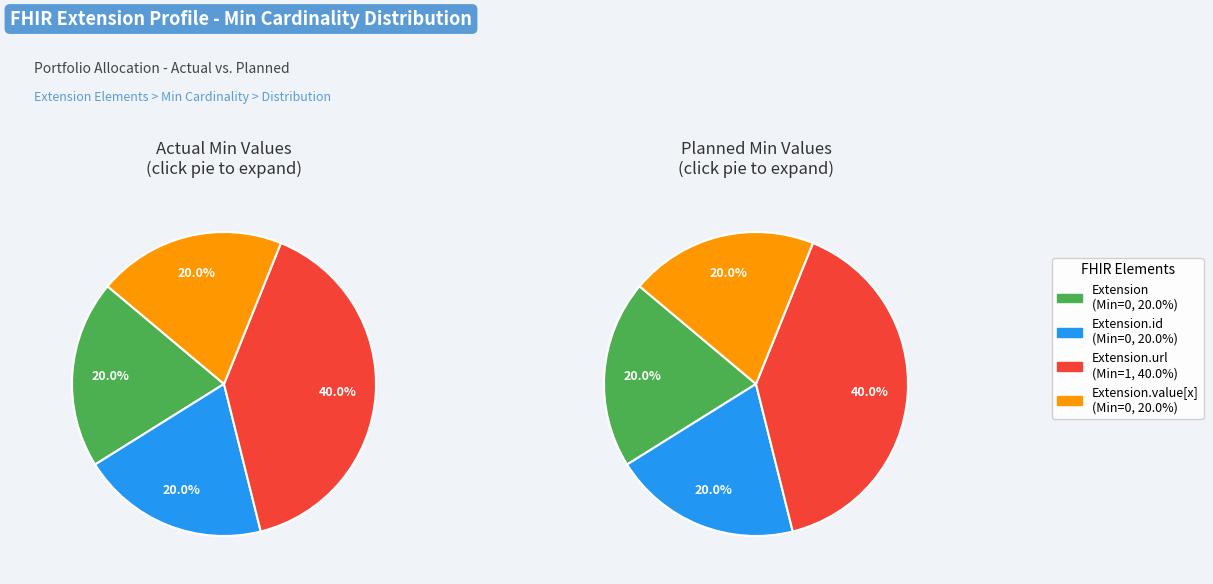

Is the sum of Extension and Extension.value[x] greater than half?

No